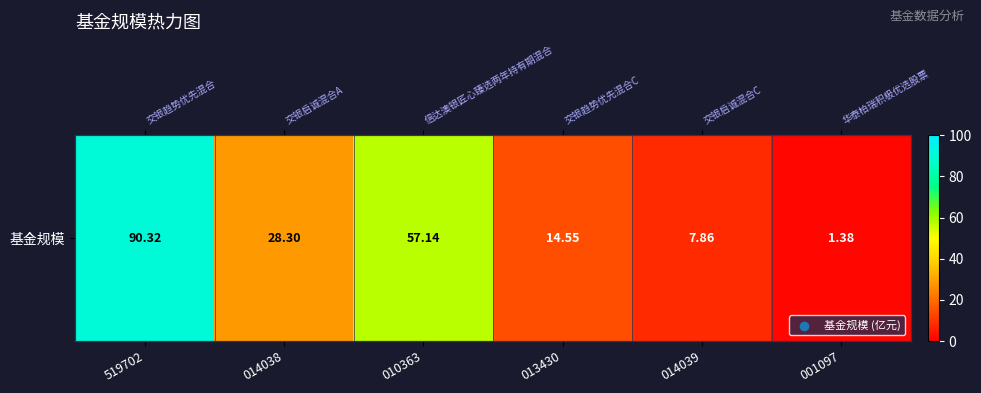

The value at 014039 is 7.9. True or false?

True